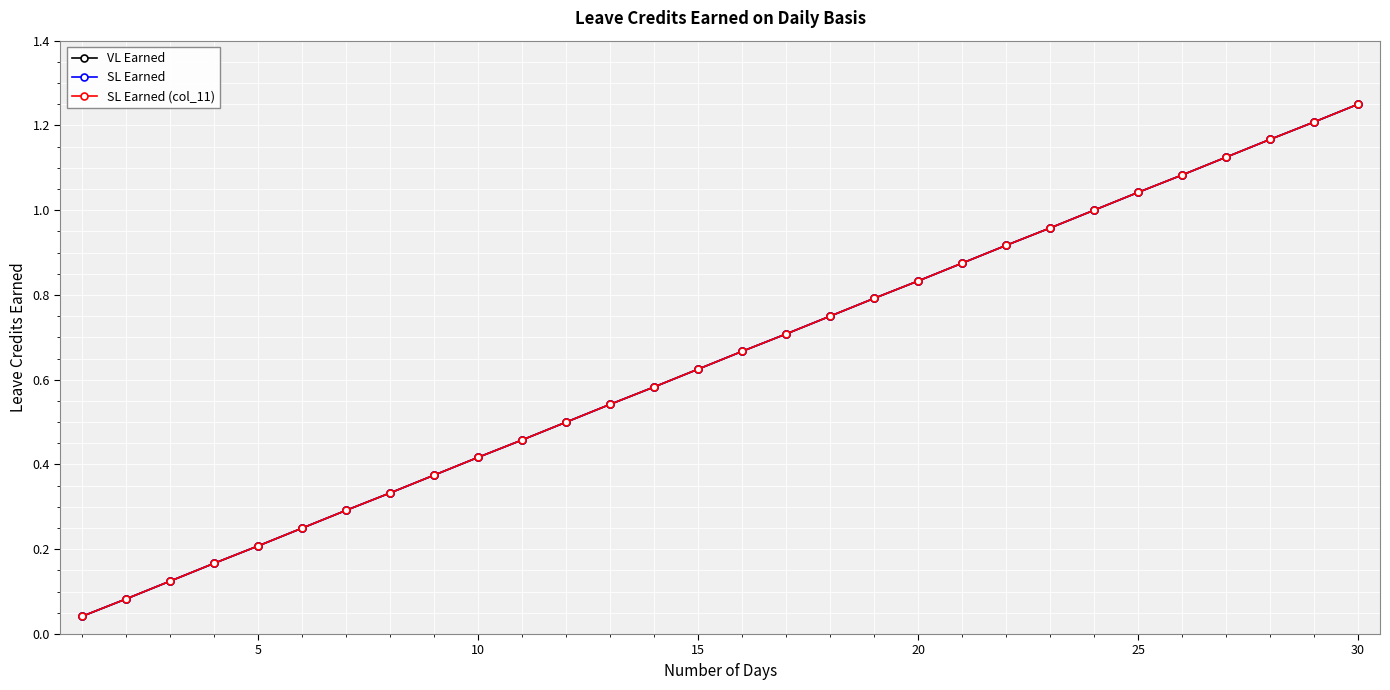

True or false: SL Earned (col_11) has more than 2 interior local peaks.

False